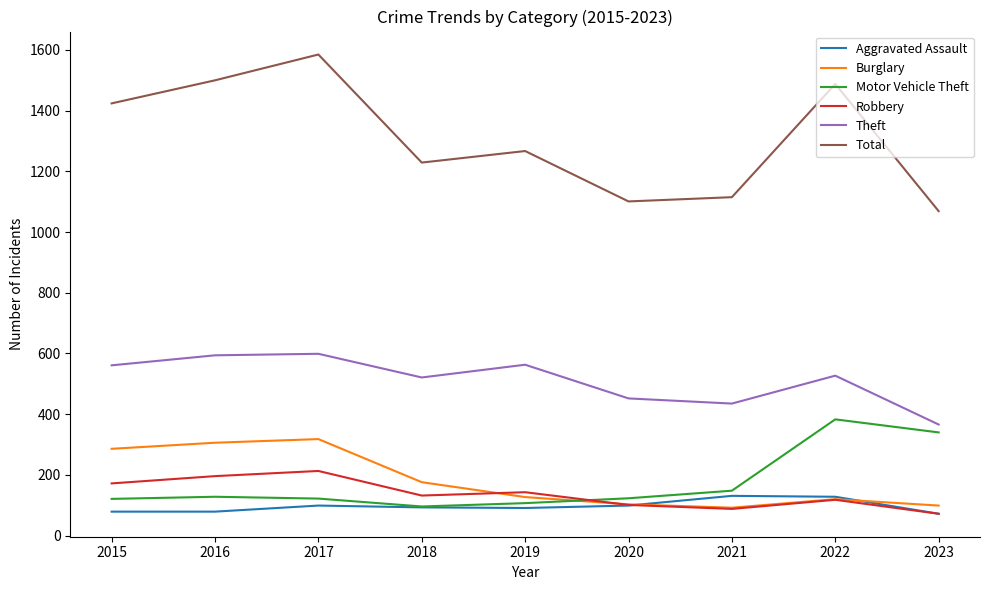

What is the difference between the highest and lowest values at 2015?

1345